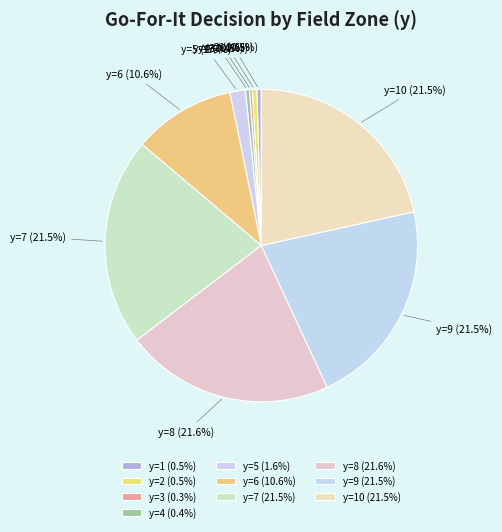

Which category has the smallest portion of the pie?

y=3